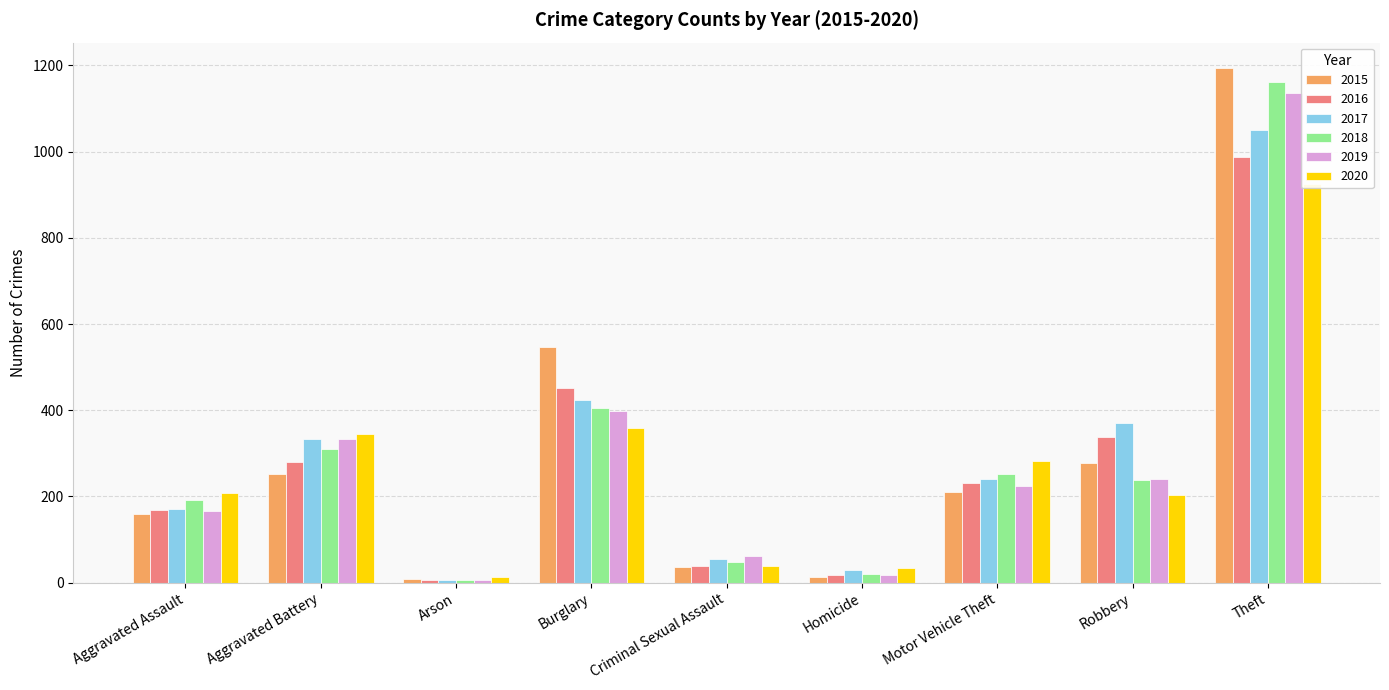

Which series has the widest spread of values?

2015